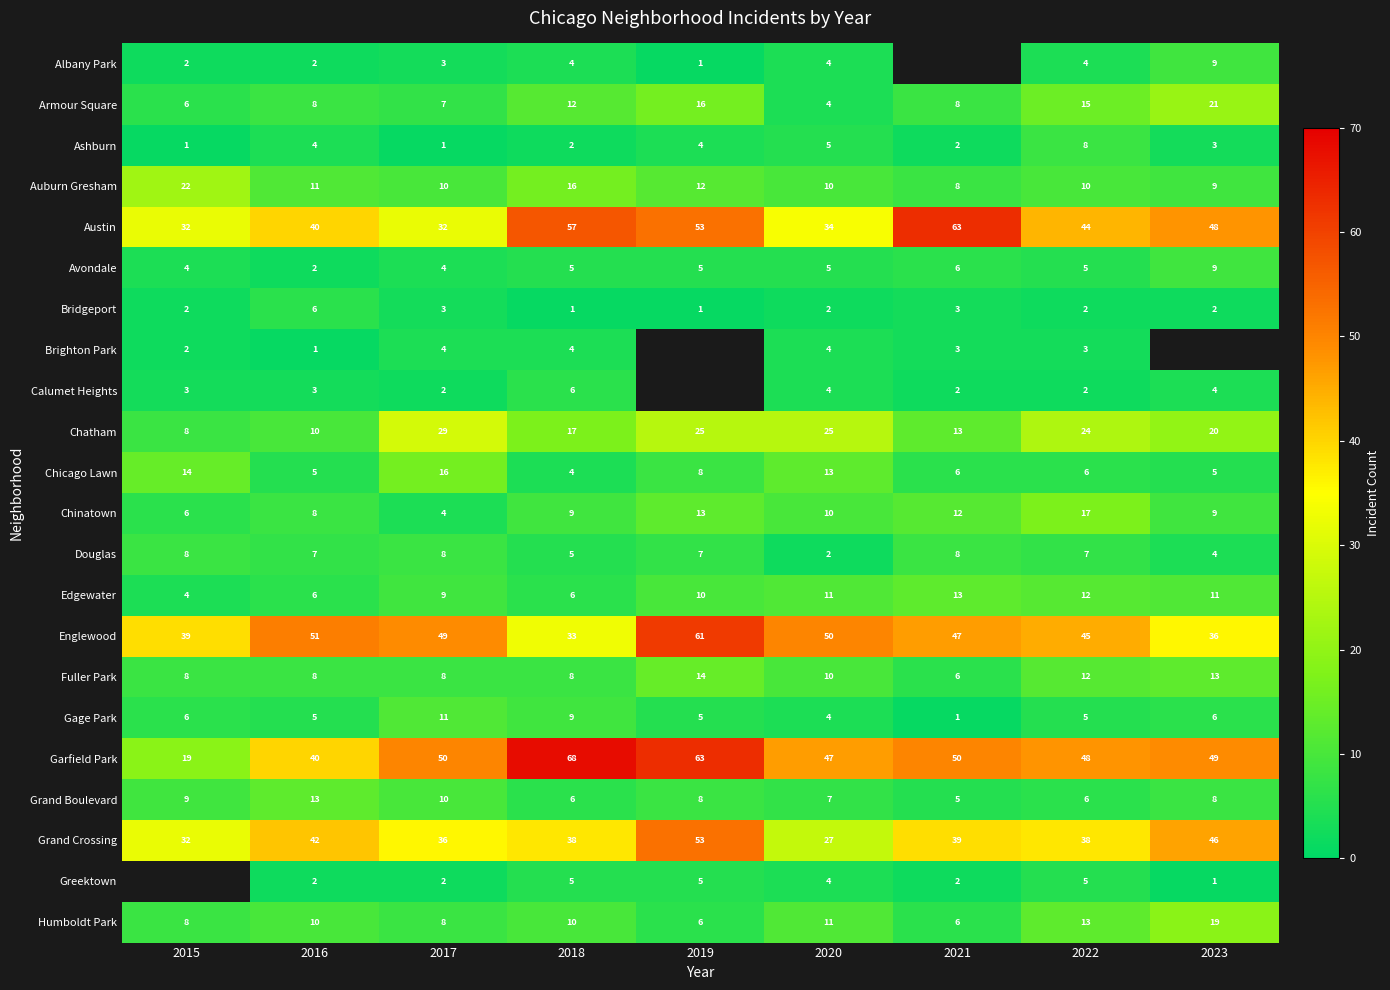

Is the value of Austin at 2018 greater than the value of Grand Boulevard at 2022?

Yes